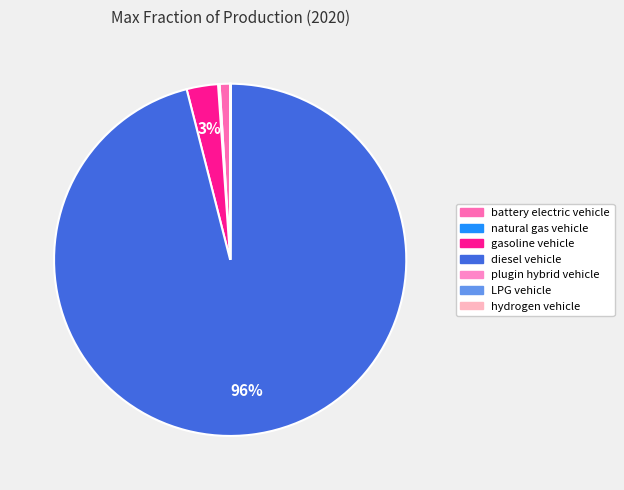

What is the majority slice?

diesel vehicle